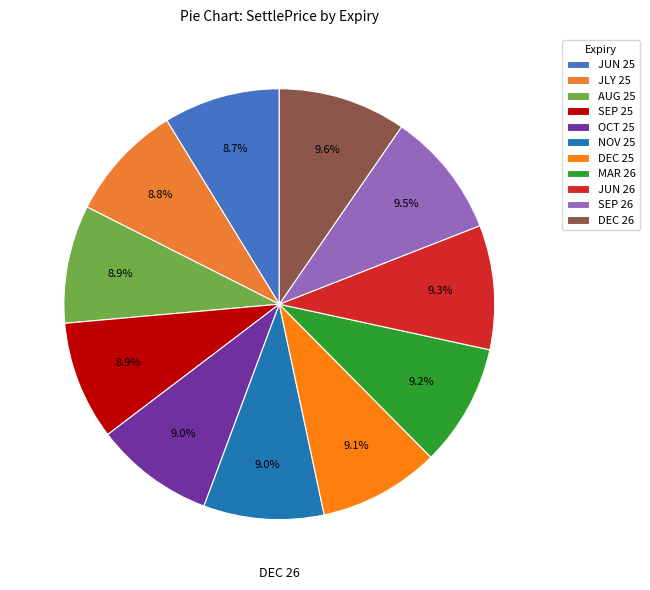

What is the ratio of the value at SEP 26 to the value at SEP 25?

1.1